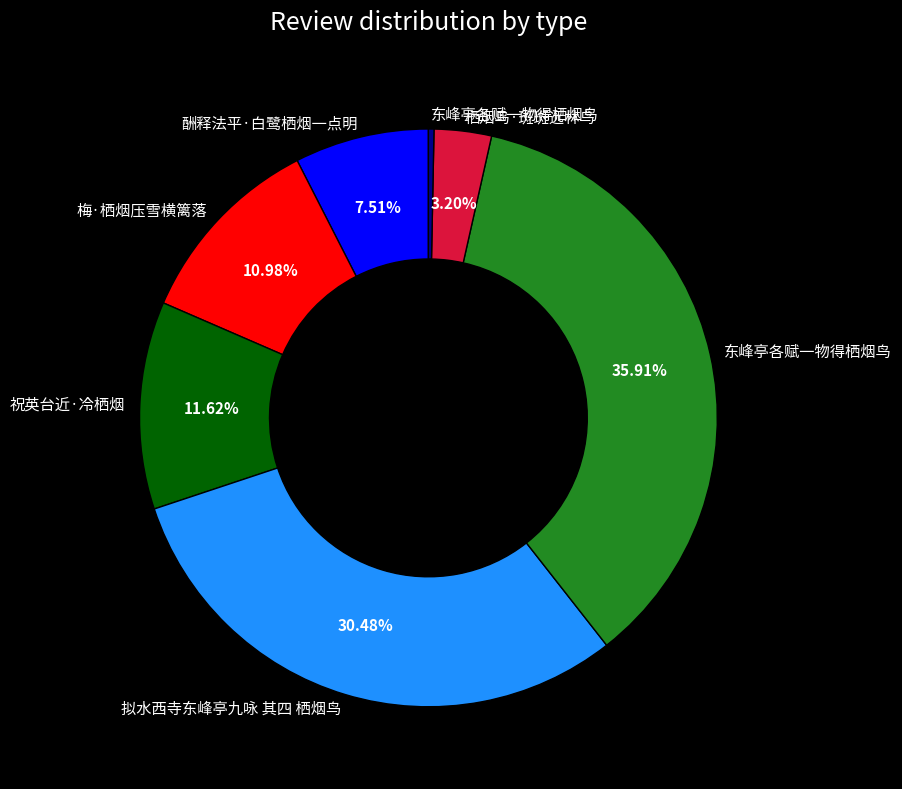

Does any single category account for the majority?

No